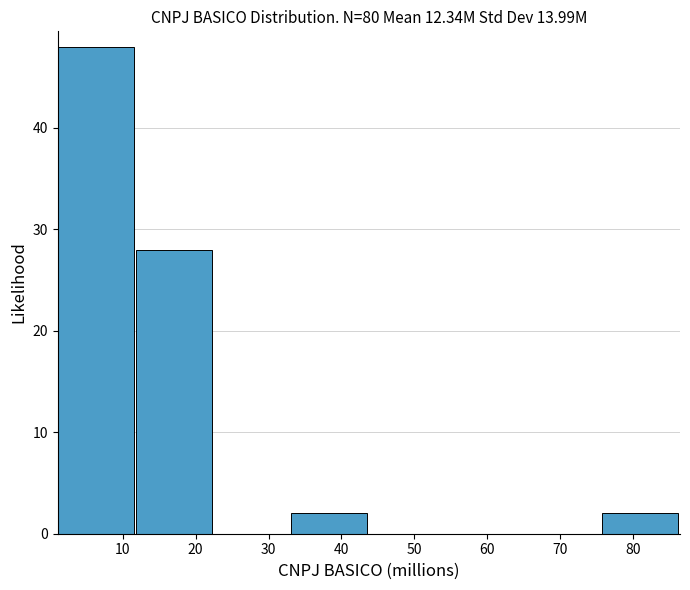

Over which range of the x-axis is the bar tallest?

1 to 12